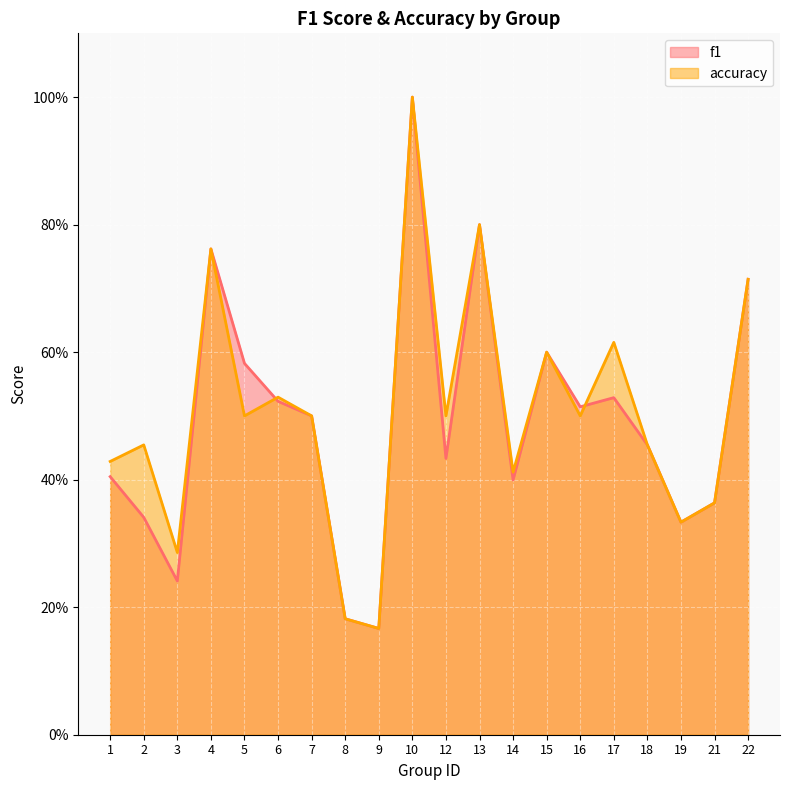

Reading right to left, transcribe all the data shown in this chart.

f1: 22=0.7	21=0.4	19=0.3	18=0.5	17=0.5	16=0.5	15=0.6	14=0.4	13=0.8	12=0.4	10=1.0	9=0.2	8=0.2	7=0.5	6=0.5	5=0.6	4=0.8	3=0.2	2=0.3	1=0.4
accuracy: 22=0.7	21=0.4	19=0.3	18=0.5	17=0.6	16=0.5	15=0.6	14=0.4	13=0.8	12=0.5	10=1.0	9=0.2	8=0.2	7=0.5	6=0.5	5=0.5	4=0.8	3=0.3	2=0.5	1=0.4